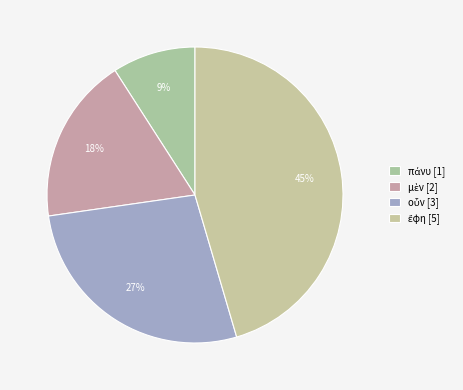

Does ἔφη represent more than half of the total?

No